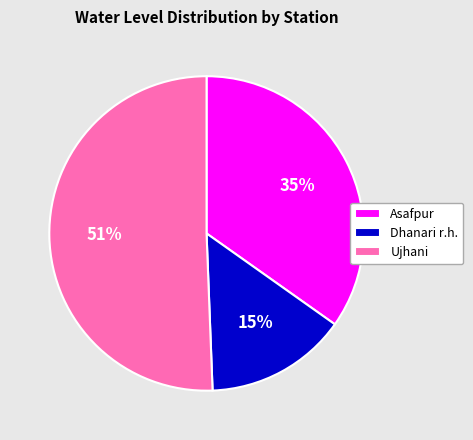

Approximately how many times larger is the value at Dhanari r.h. compared to Ujhani?

0.3